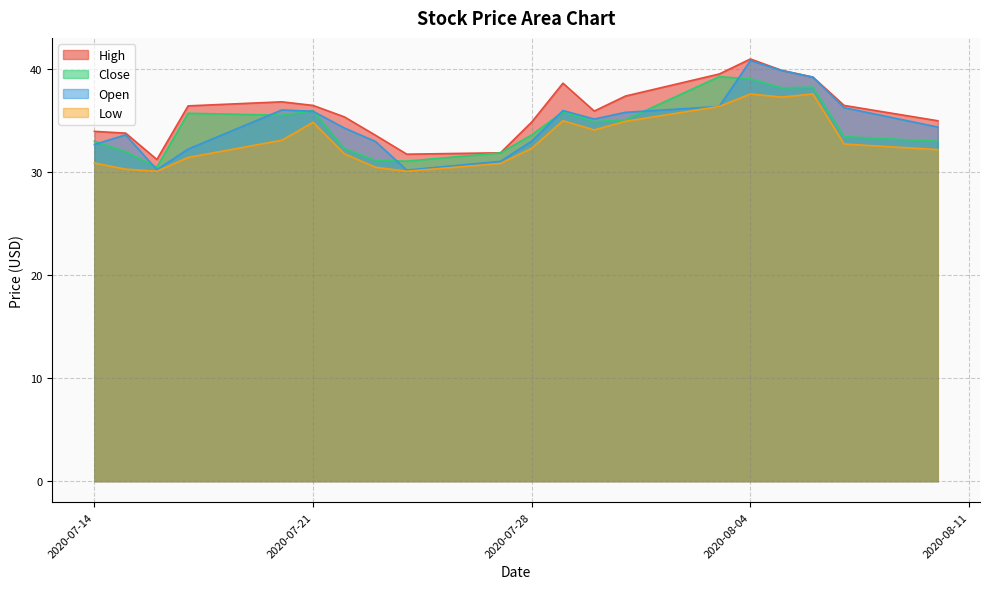

The value of Low at 2020-07-27 is 30.9. True or false?

True